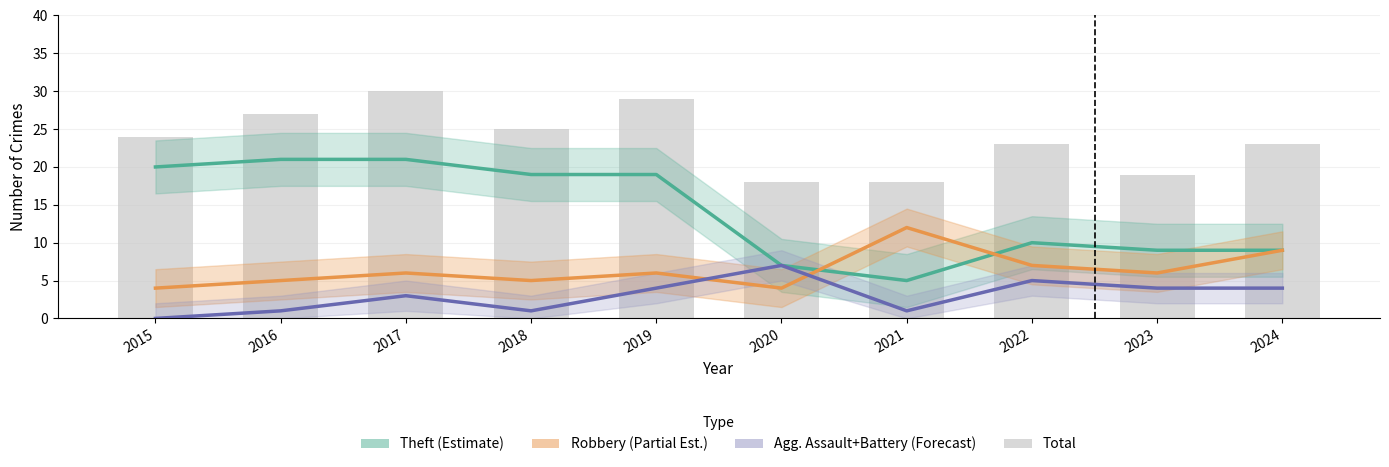

What is the average value of the Total series?

24